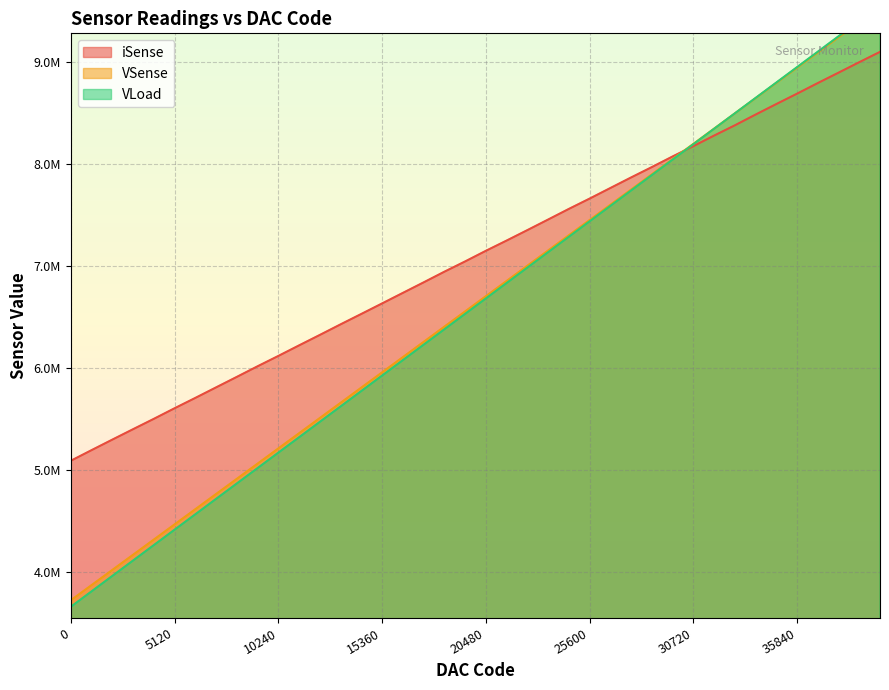

Which series changed the most between 1024 and 27648?

VLoad